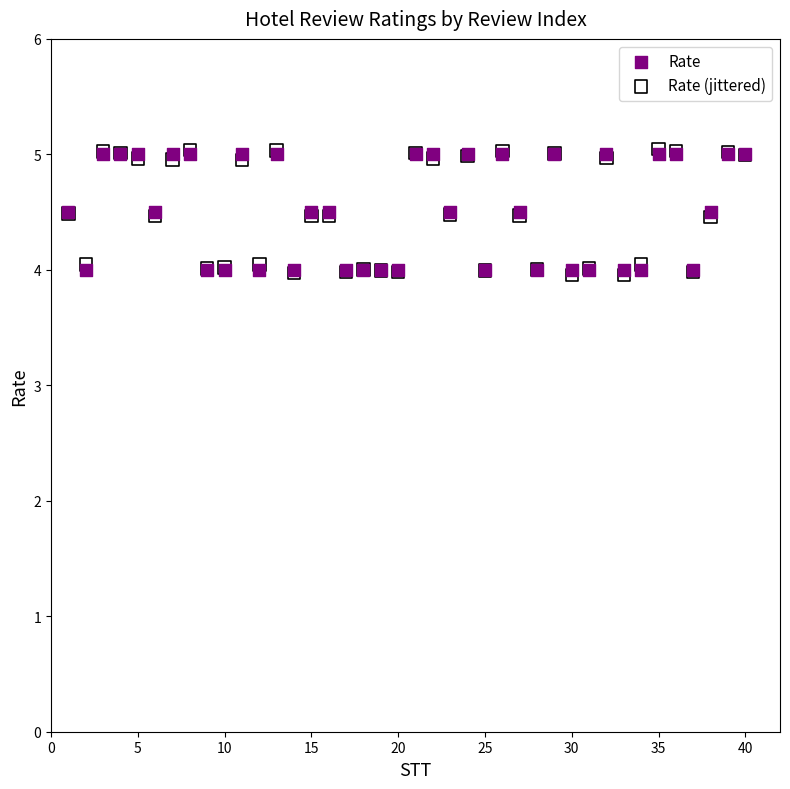

Which series has the largest Y range (max minus min)?

Rate (jittered)